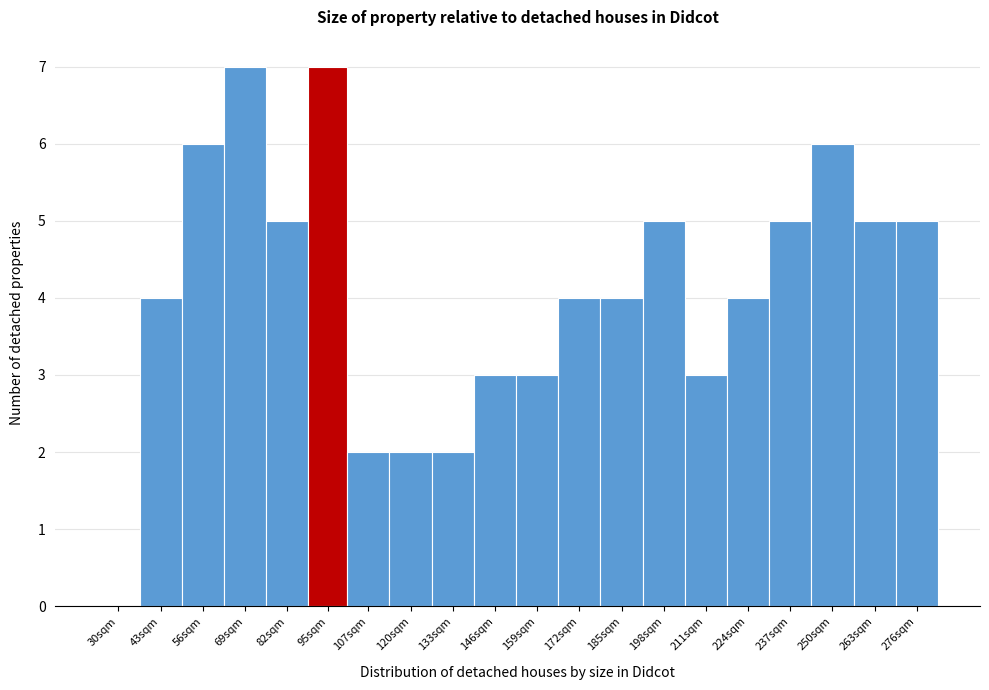

What is the maximum value shown in the chart?

7